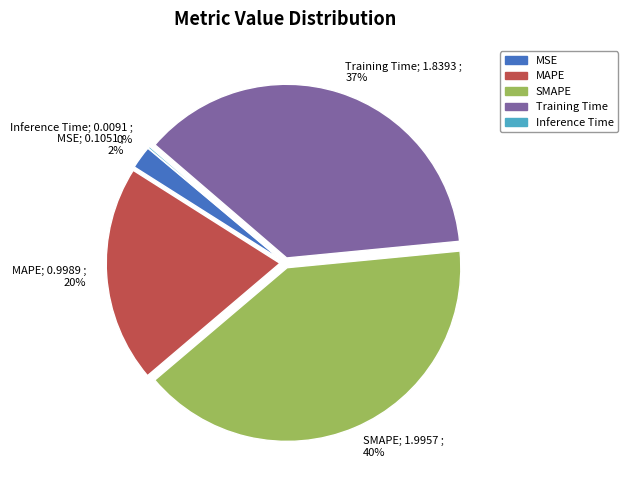

Combined, do MSE and Training Time account for over 50%?

No